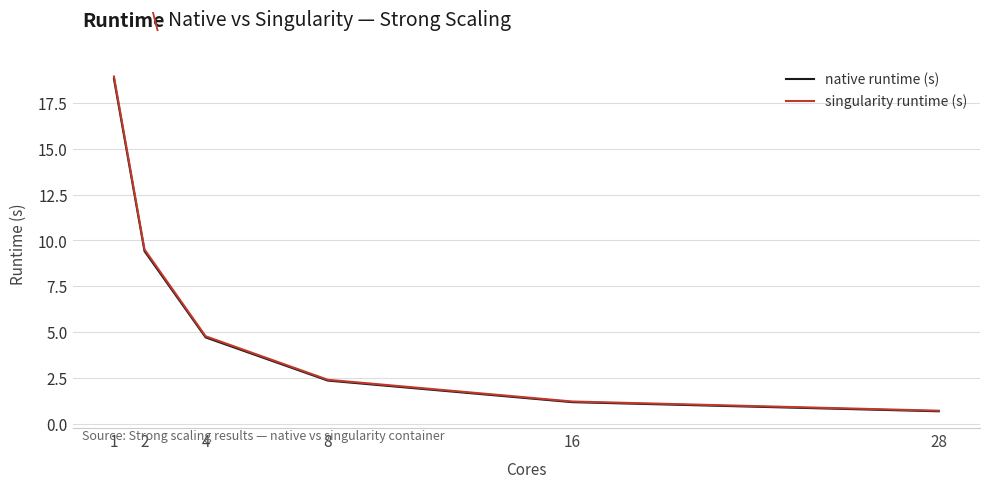

Does the chart have visible grid lines?

Yes